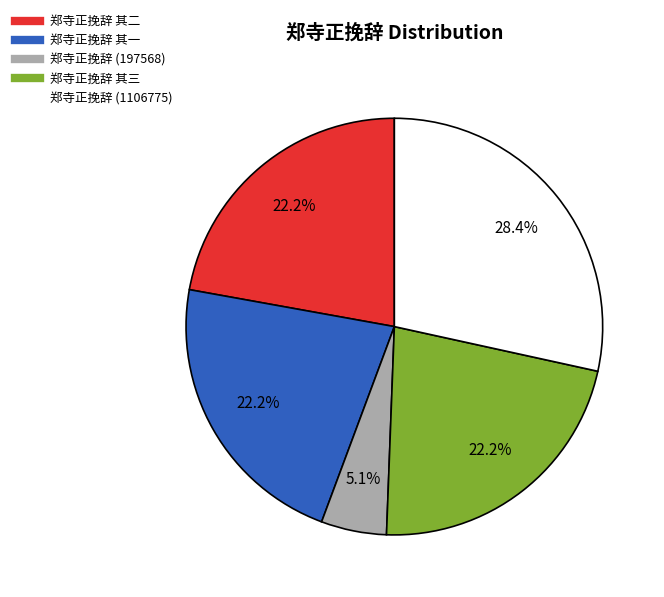

Does any single category account for the majority?

No